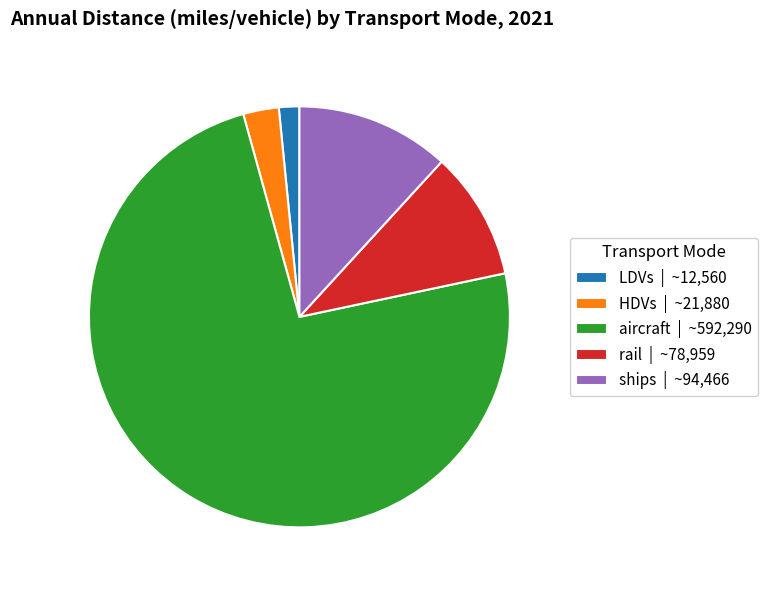

The LDVs slice represents 15% of the pie. True or false?

False